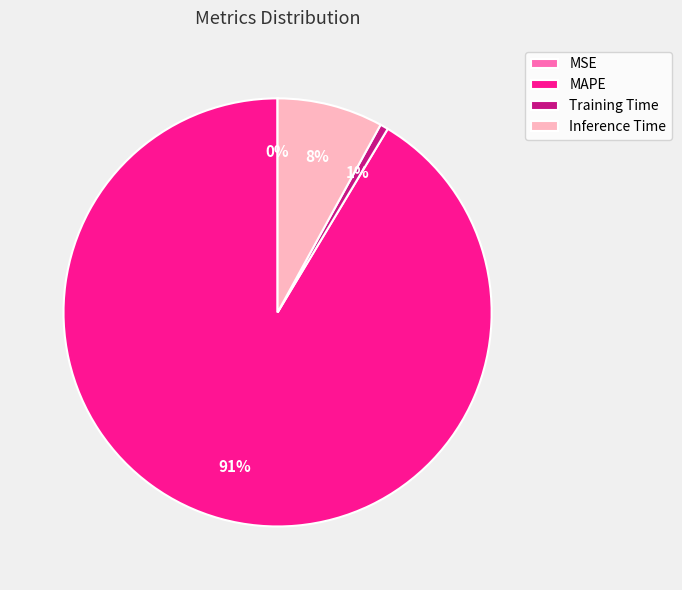

Which slice is the largest?

MAPE